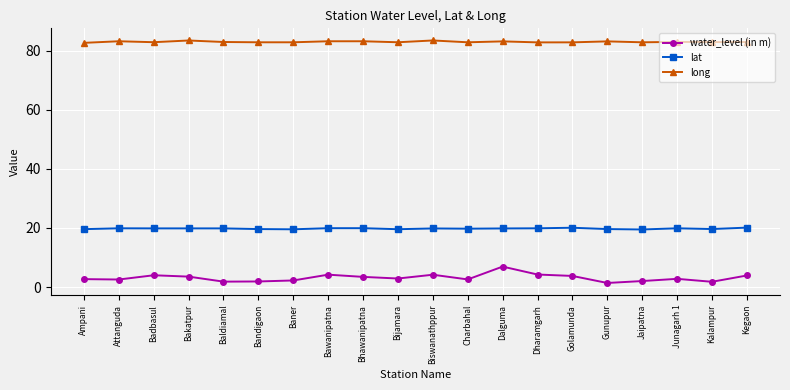

Read the water_level (in m) value at Biswanathppur.

4.2